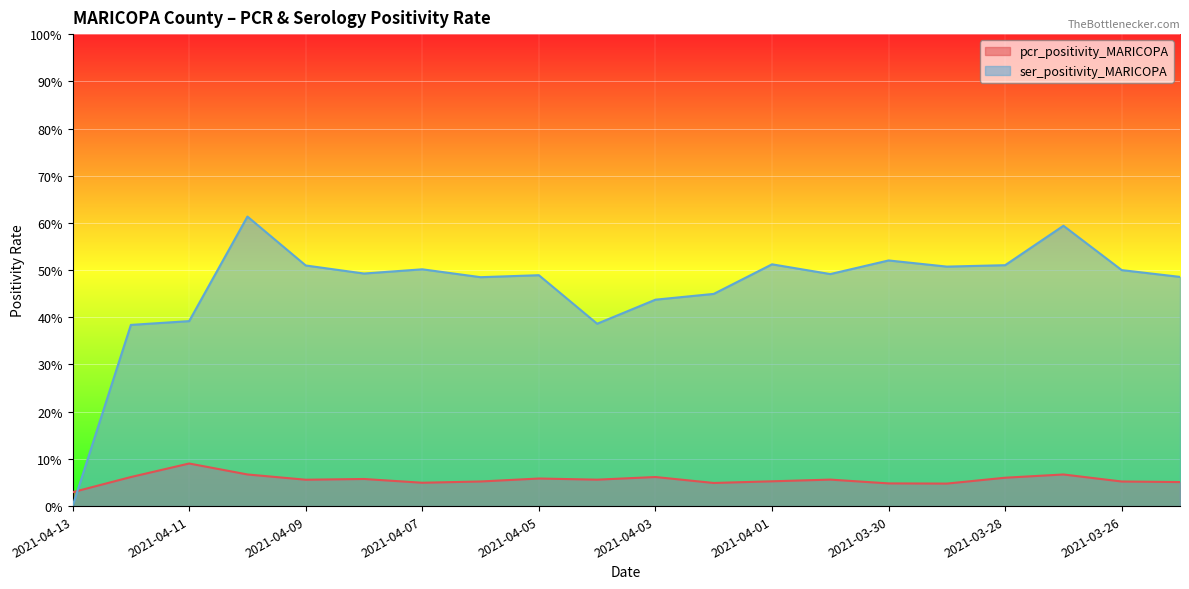

Which series ends up on top after the final intersection of ser_positivity_MARICOPA and pcr_positivity_MARICOPA?

ser_positivity_MARICOPA